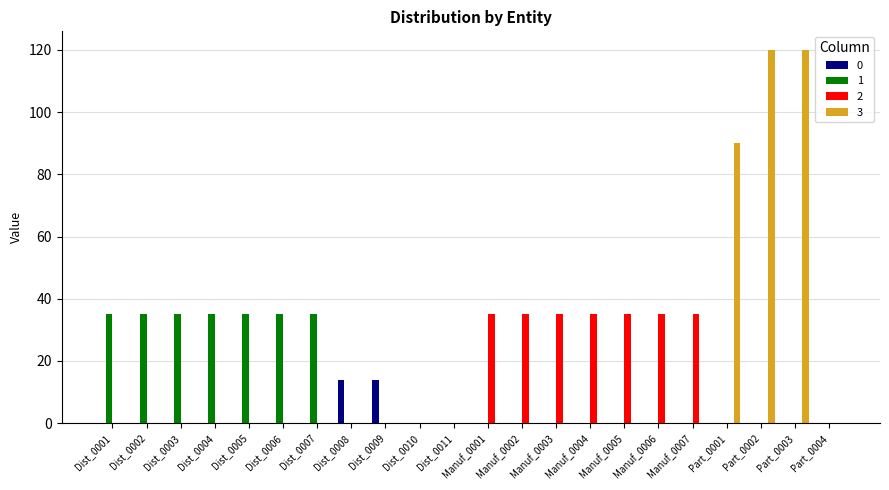

Are the bars grouped side by side (vs. stacked)?

Yes